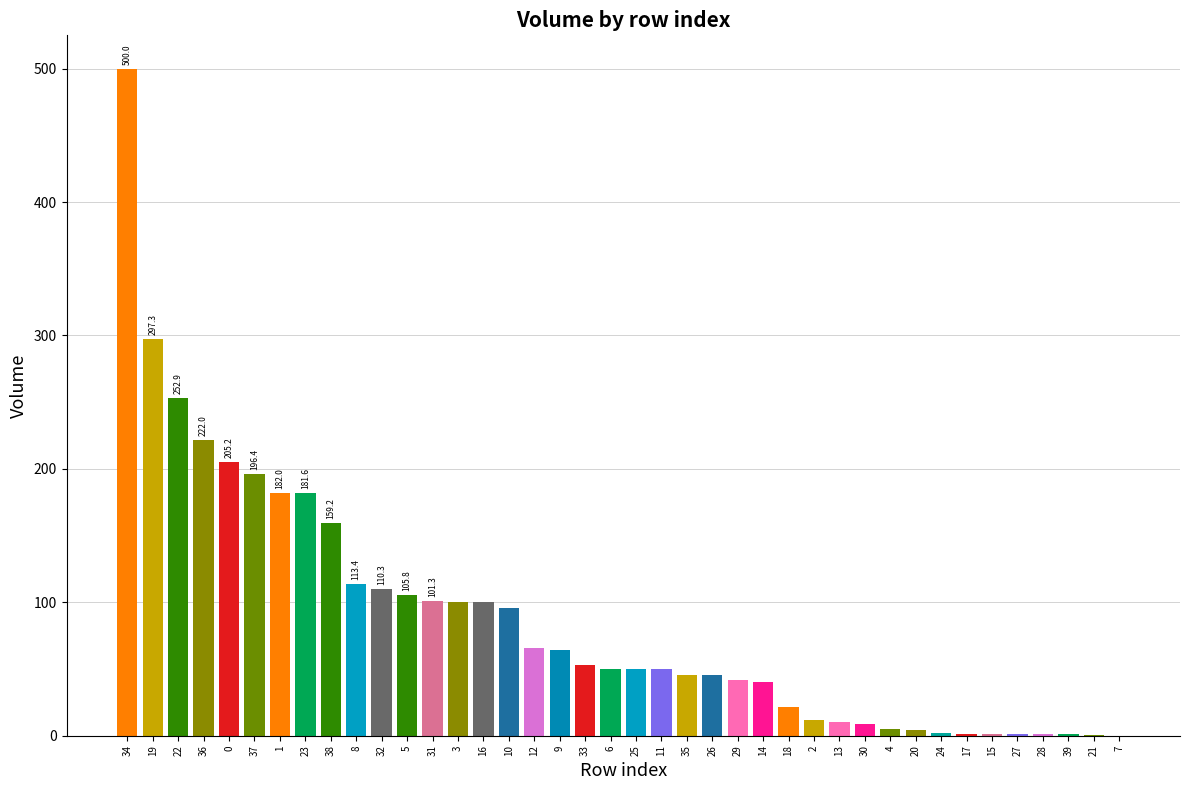

What is the smallest value displayed?

0.1